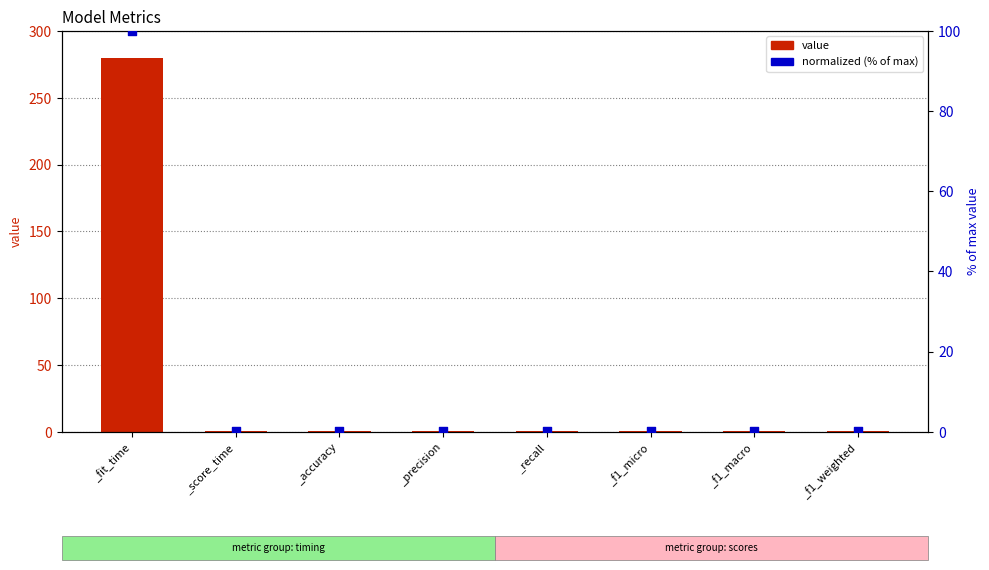

At how many categories does at least one series exceed 158?

1